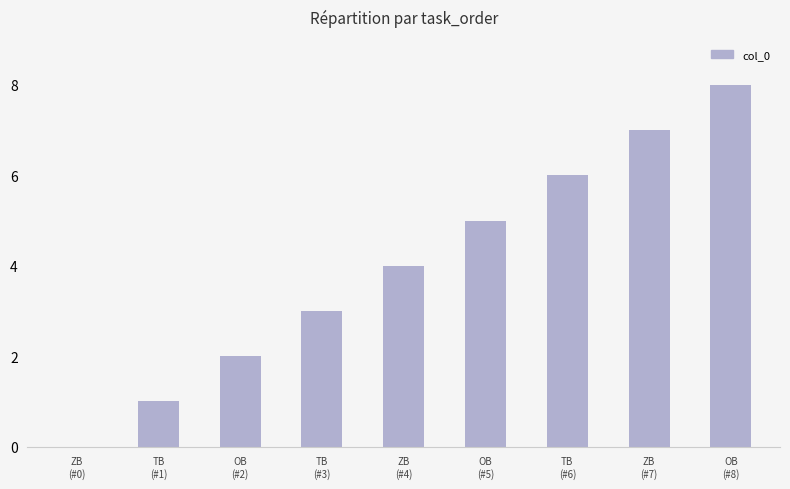

At which label is the value closest to 4?

ZB
(#4)